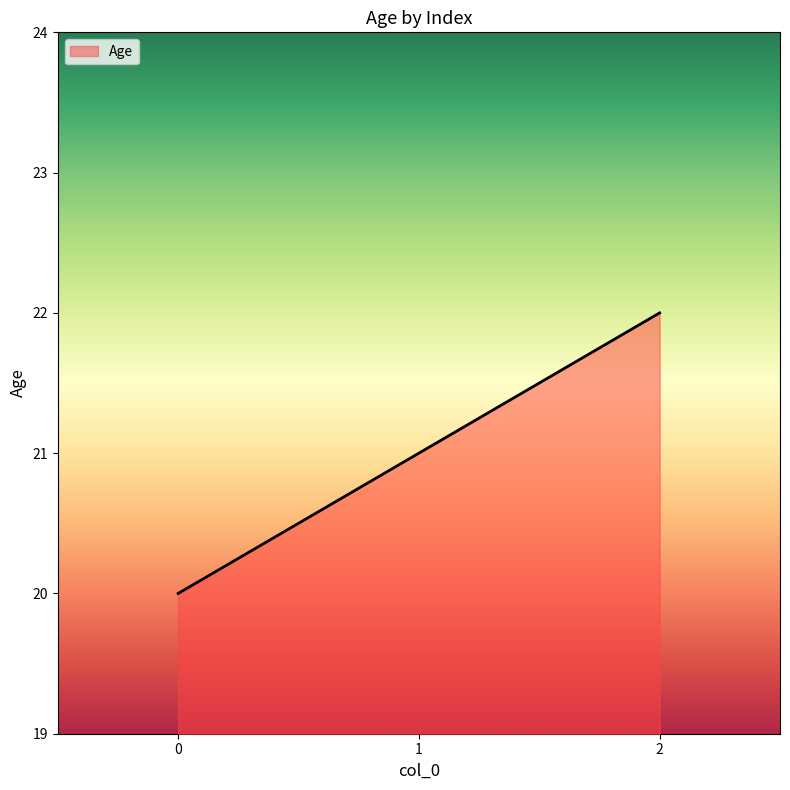

The value at 1 is 21. True or false?

True